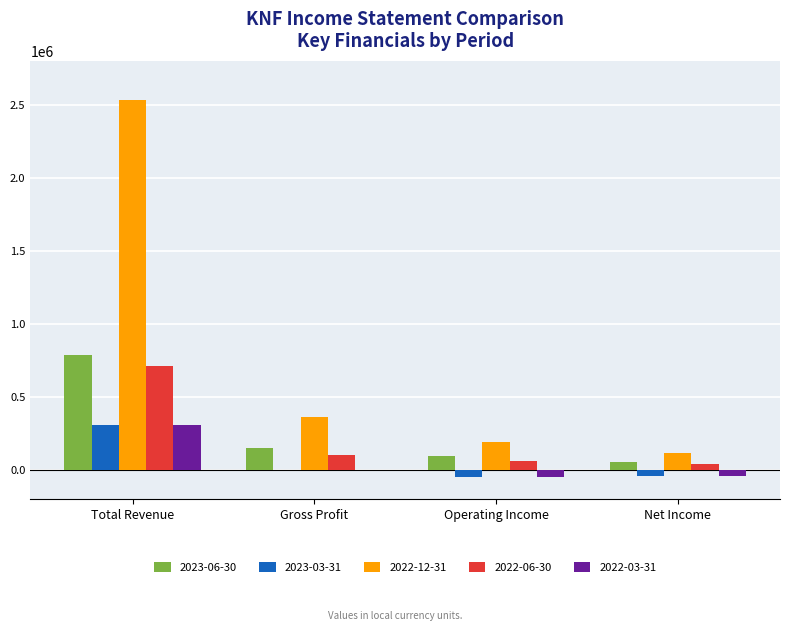

Is it true that 2022-06-30 equals 60400 at Operating Income?

True